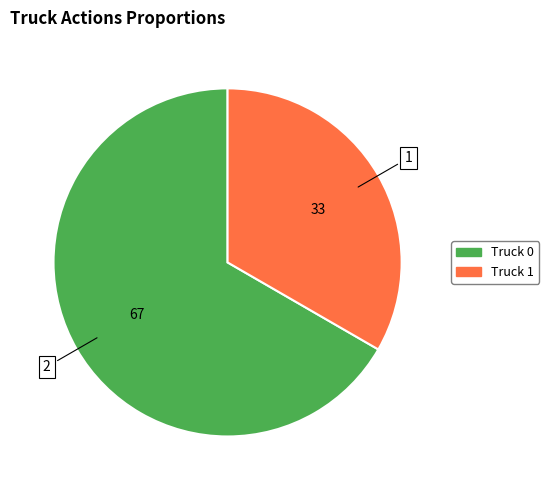

Which category has the biggest portion of the pie?

Truck 0